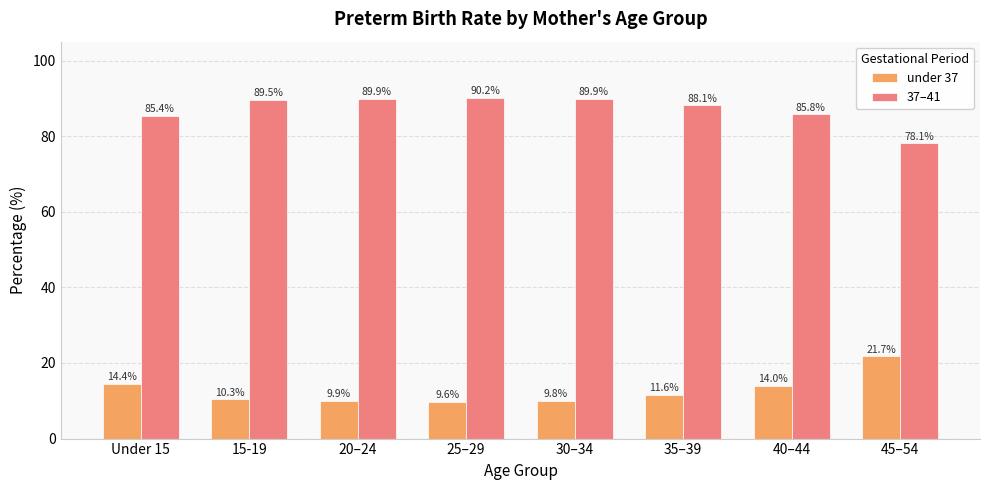

How many bars are there in total?

16